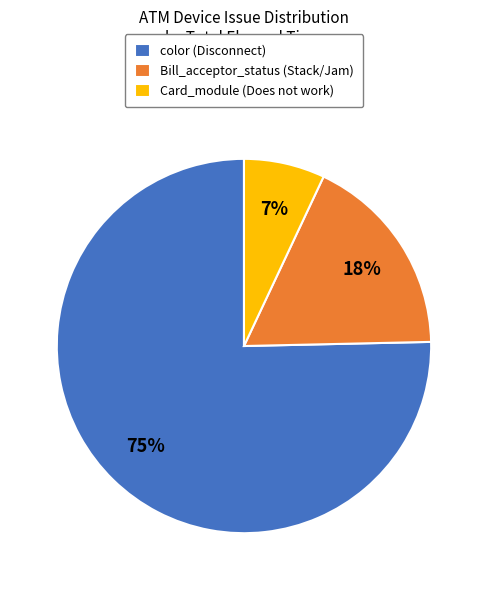

To the nearest percent, what is the average slice percentage?

33%